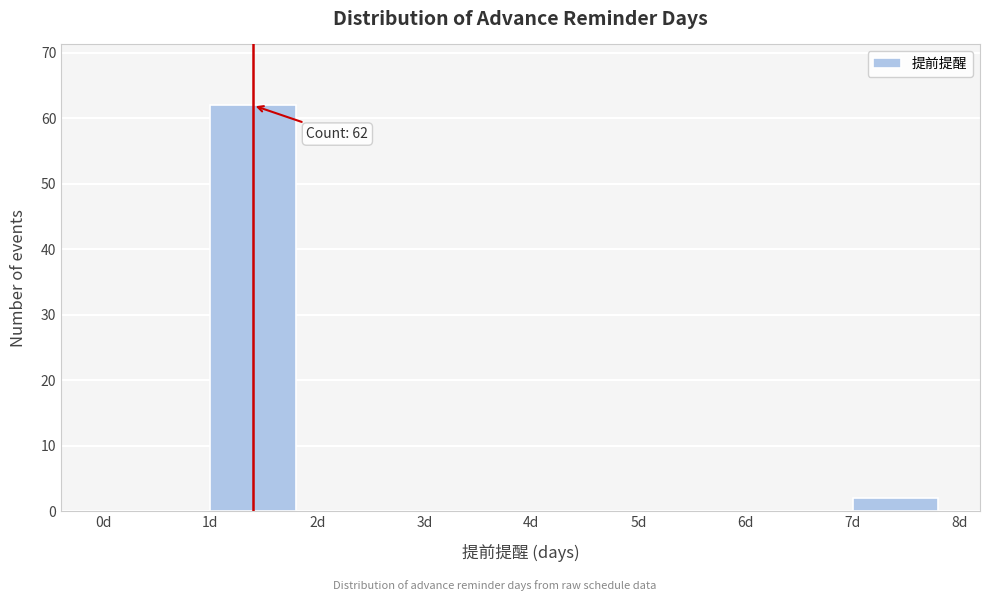

Which range on the x-axis has the tallest bar?

1 to 2